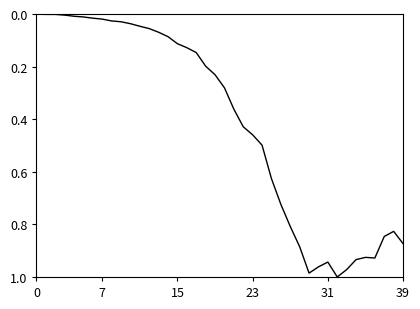

Does the chart display data point markers on the line(s)?

No